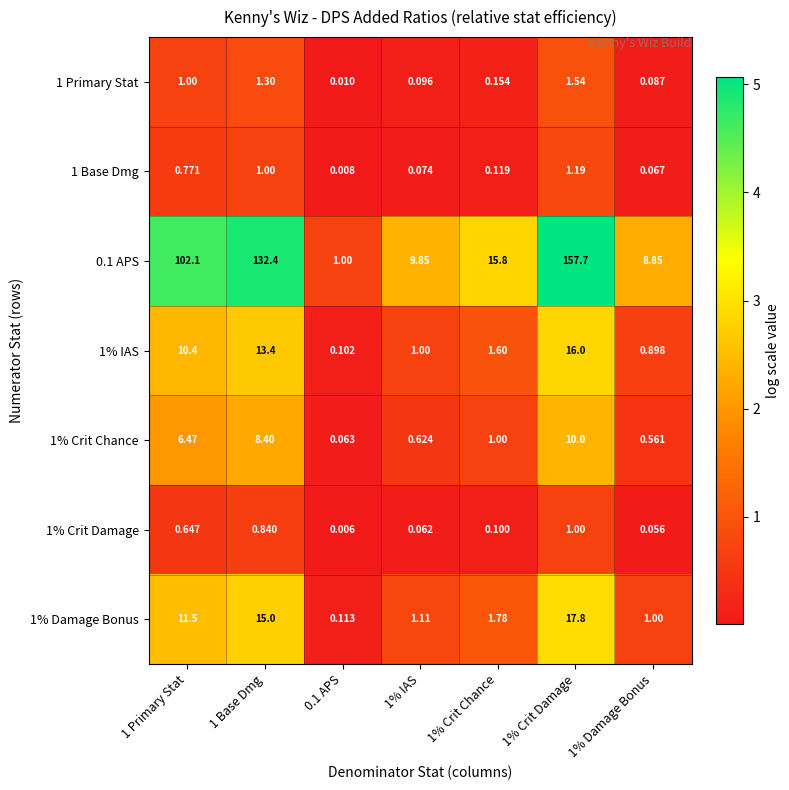

What is the total value across all series at 1% Crit Chance?

20.6